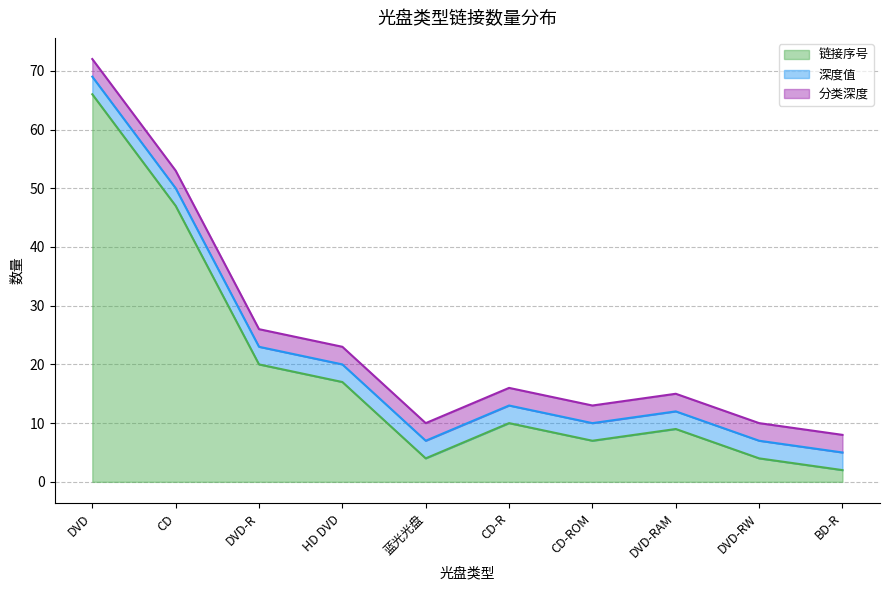

How many series are shown in this chart?

3